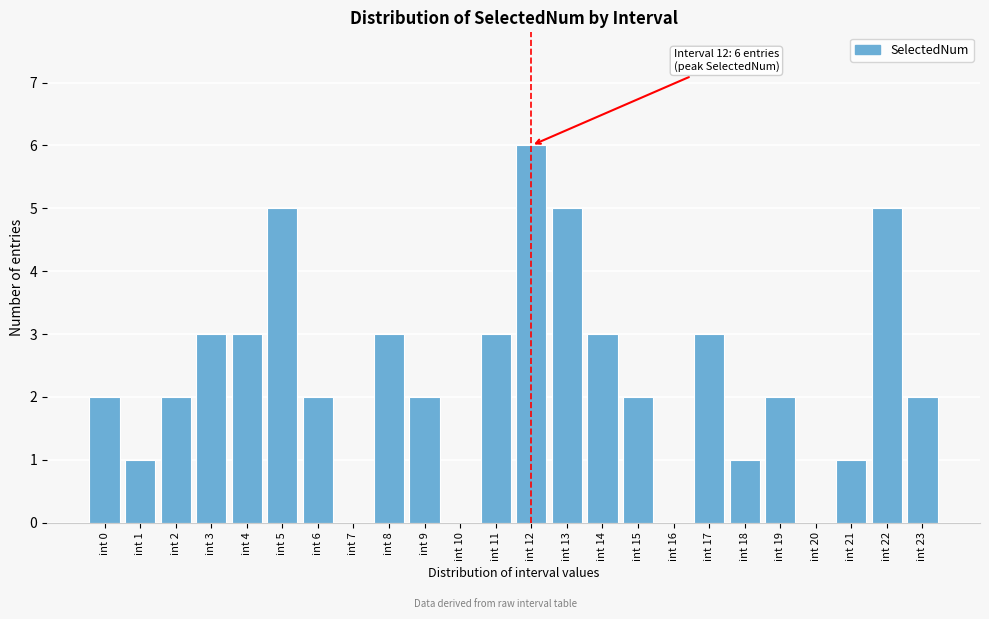

Reading right to left, list all the values displayed in this chart.

int 23=2	int 22=5	int 21=1	int 20=0	int 19=2	int 18=1	int 17=3	int 16=0	int 15=2	int 14=3	int 13=5	int 12=6	int 11=3	int 10=0	int 9=2	int 8=3	int 7=0	int 6=2	int 5=5	int 4=3	int 3=3	int 2=2	int 1=1	int 0=2